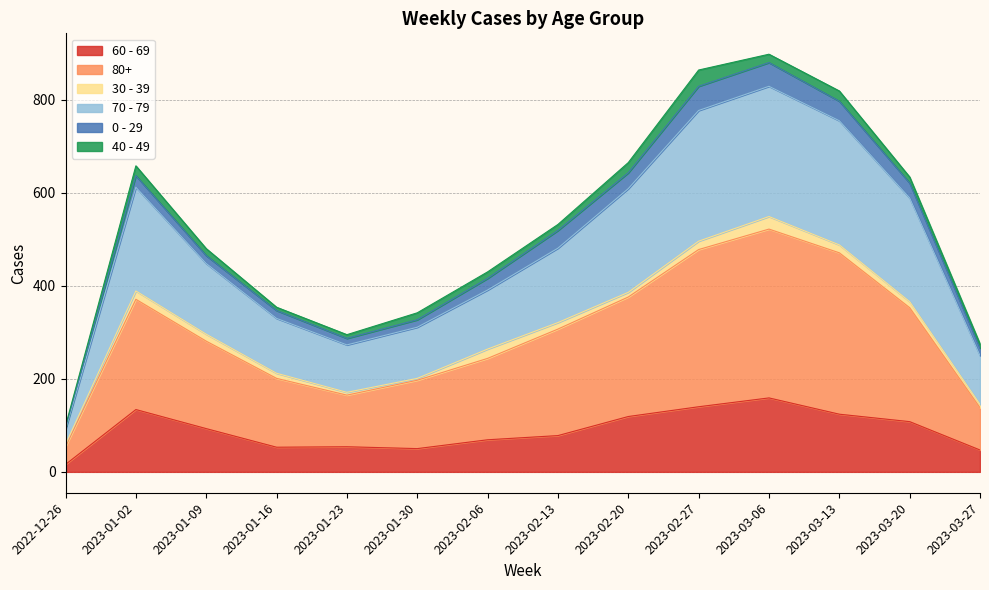

At which label does 60 - 69 reach its minimum?

2022-12-26